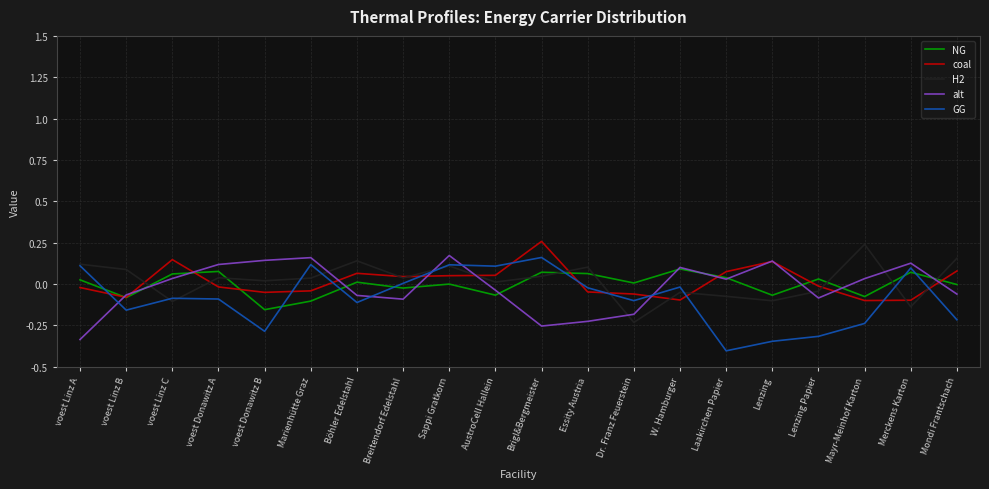

Which category has the highest value in the H2 series?

Mayr-Meinhof Karton